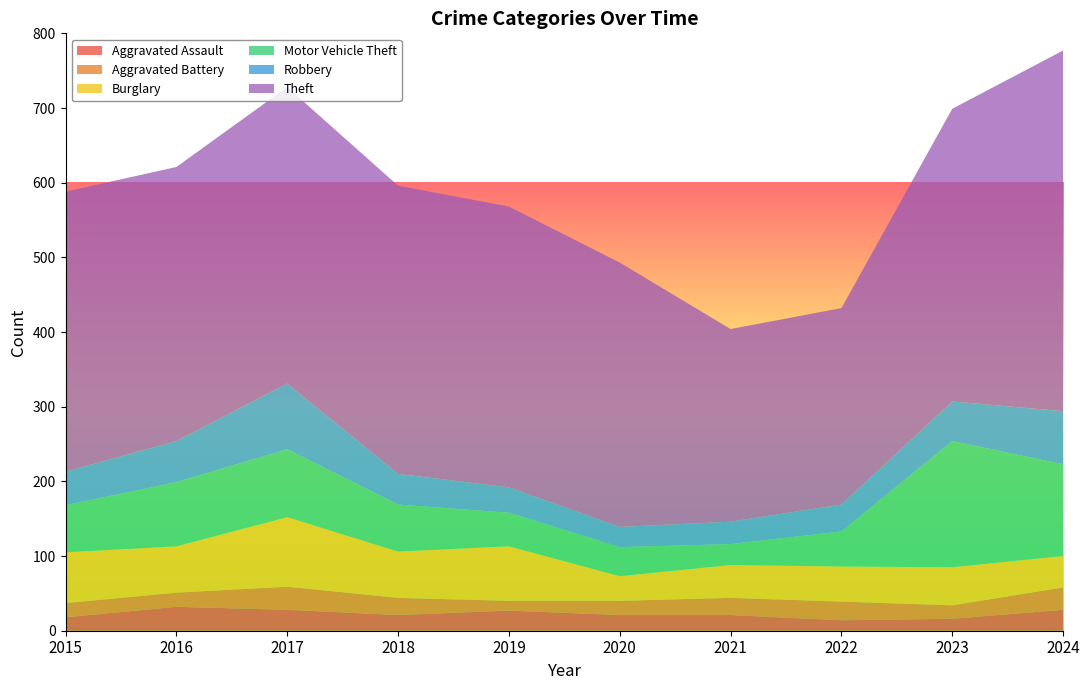

Reading right to left, extract all data points from this chart.

Aggravated Assault: 28	16	14	21	21	27	21	28	32	18
Aggravated Battery: 30	18	25	23	19	13	23	31	19	19
Burglary: 42	51	47	44	33	73	62	93	62	68
Motor Vehicle Theft: 123	169	47	28	39	45	63	91	86	63
Robbery: 71	53	36	30	27	34	41	88	55	45
Theft: 483	392	263	258	354	376	386	397	367	375